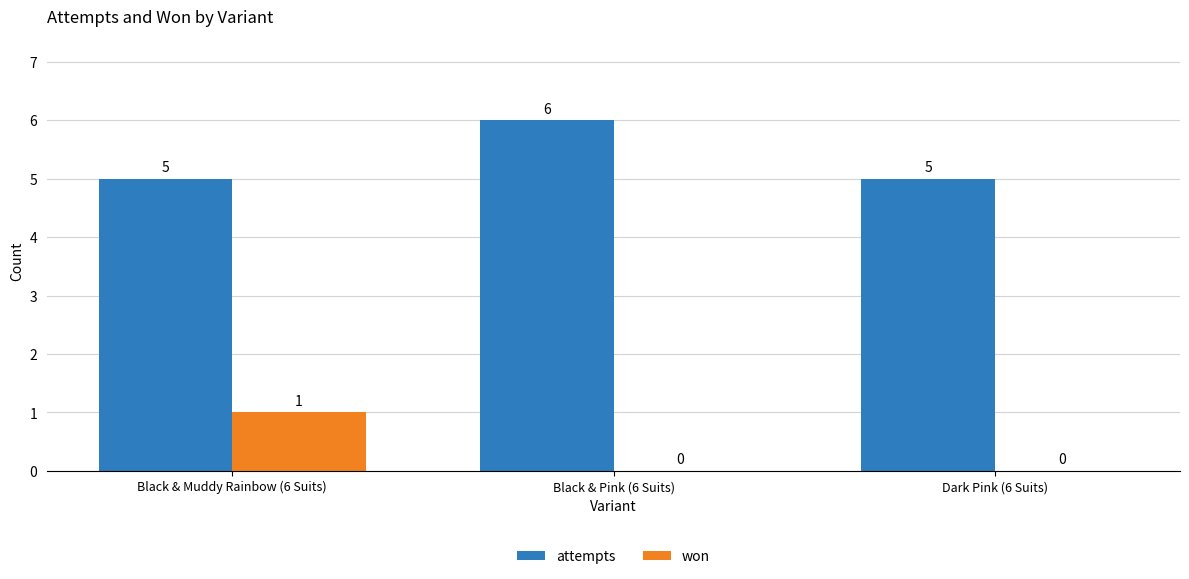

What is the sum of all attempts values?

16